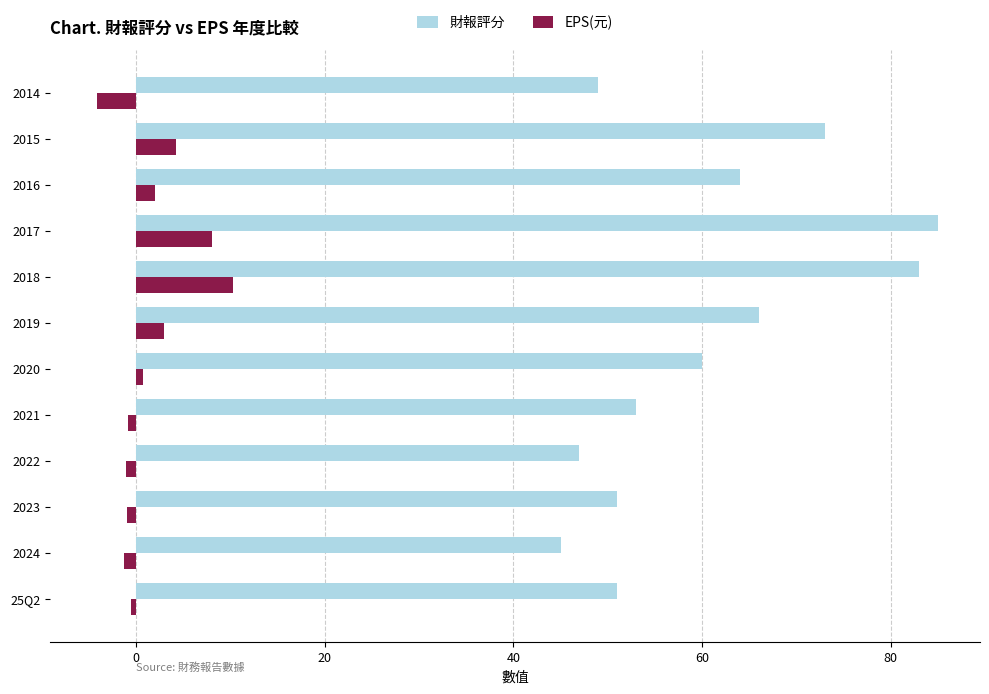

Rank the series by their average value, from lowest to highest.

EPS(元), 財報評分